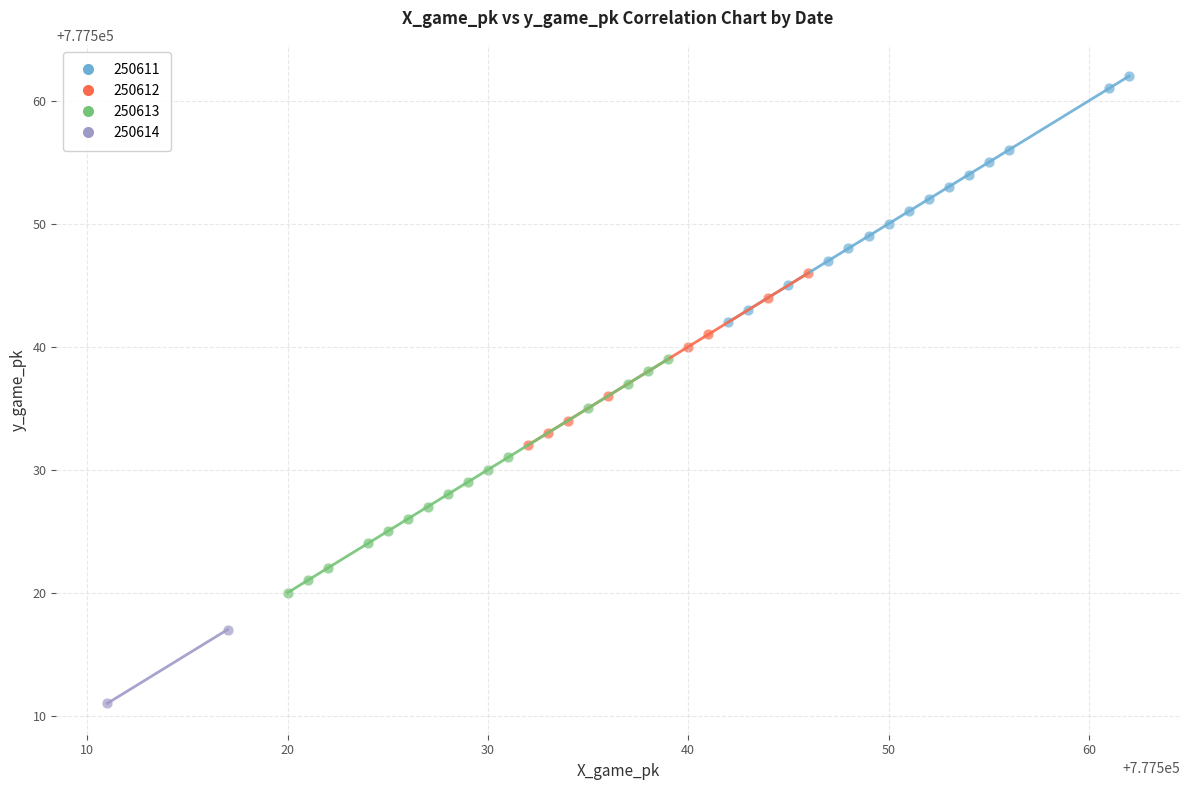

What are all the series names shown in the legend?

250611, 250612, 250613, 250614